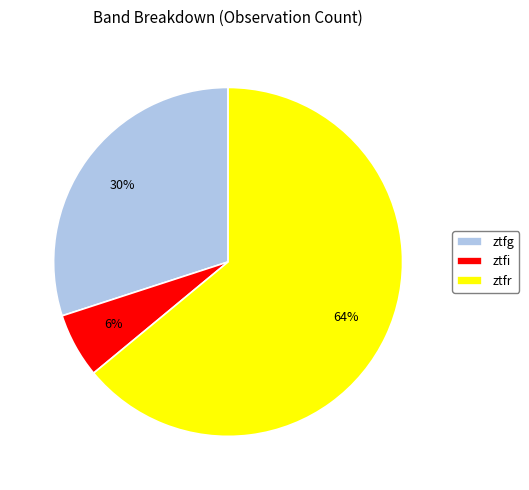

How many segments does this pie chart have?

3